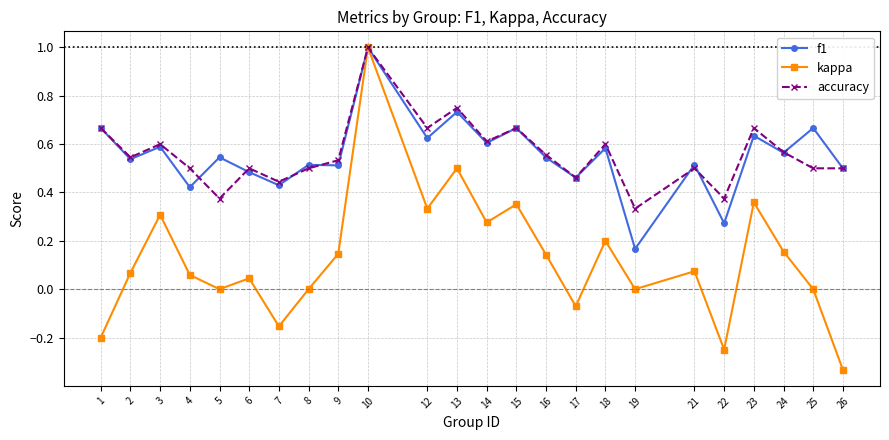

What are all the series names shown in the legend?

f1, kappa, accuracy